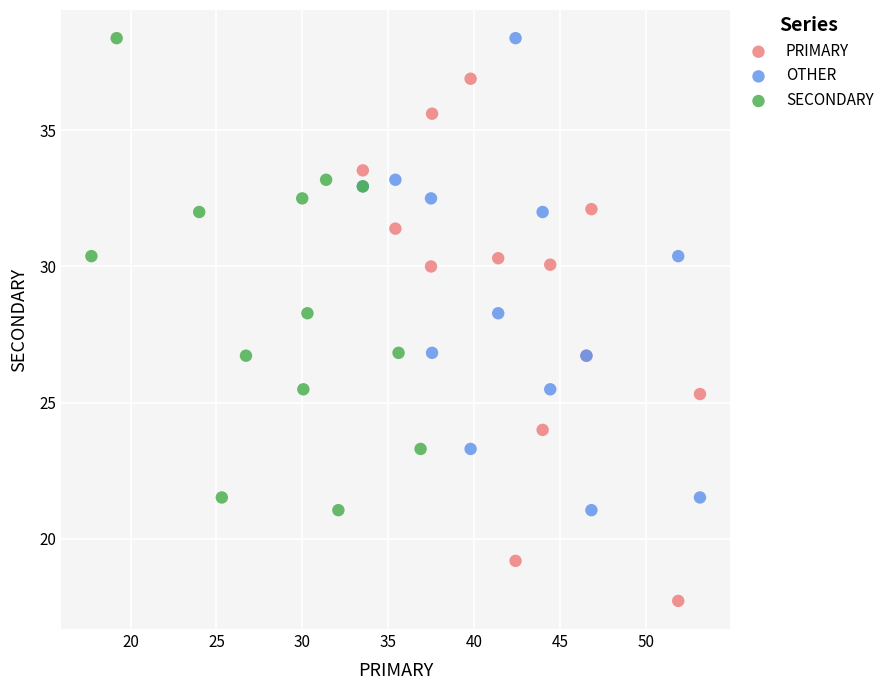

Which series contains the lowest Y value?

PRIMARY